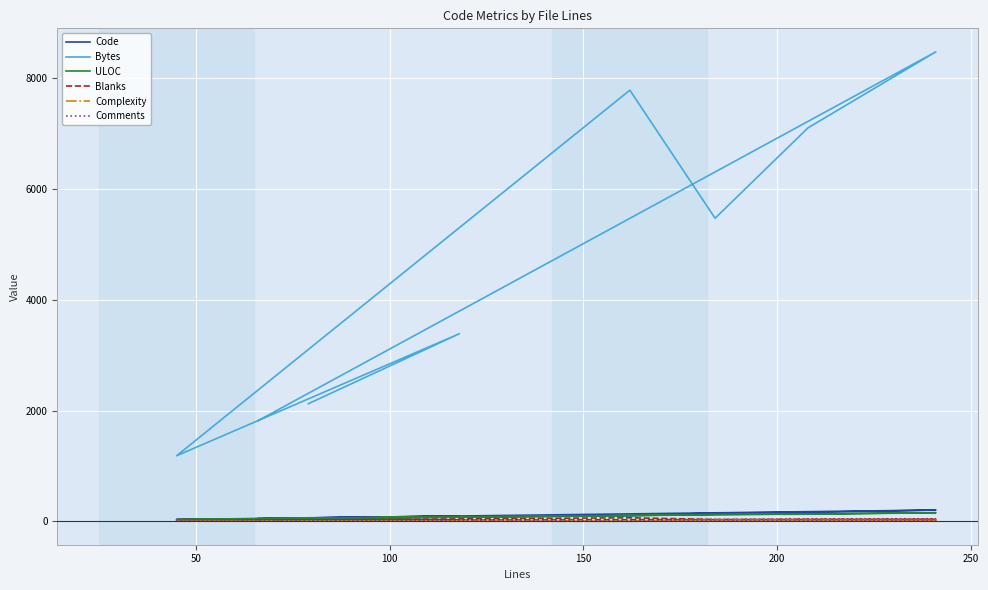

At how many categories does at least one series exceed 107?

8